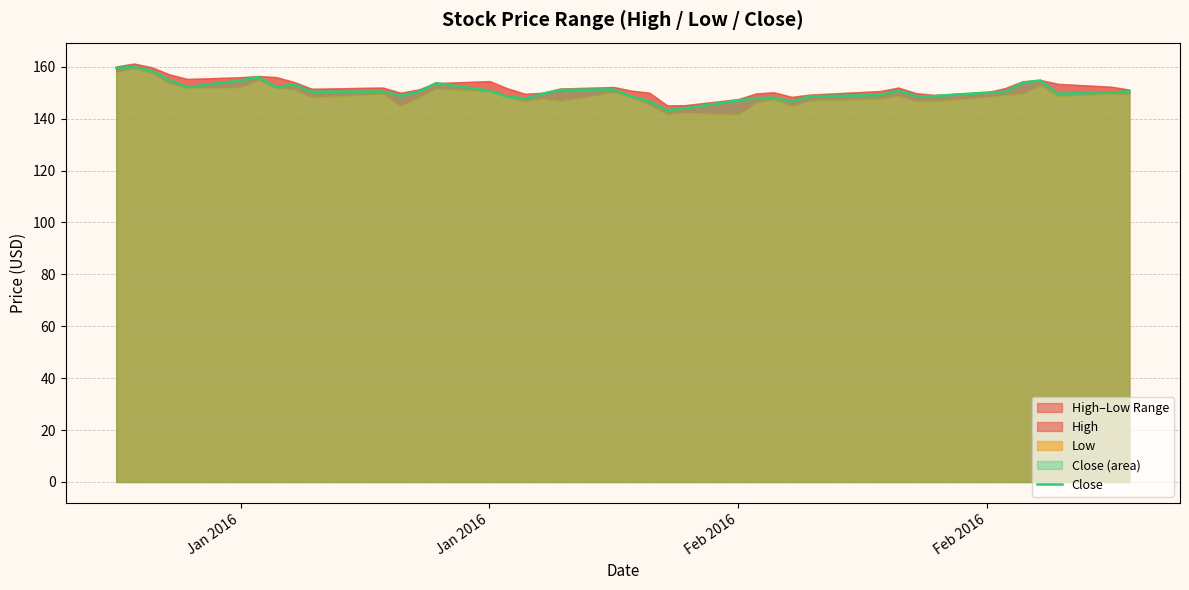

What is the difference between the maximum and minimum values?

16.6